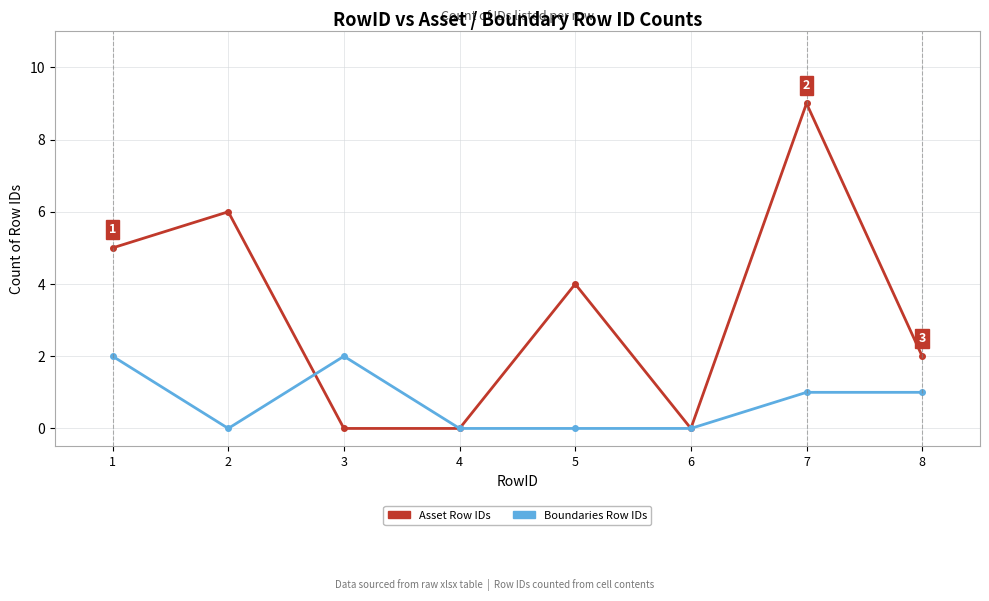

What is the difference between the maximum and minimum values in the Asset Row IDs series?

9